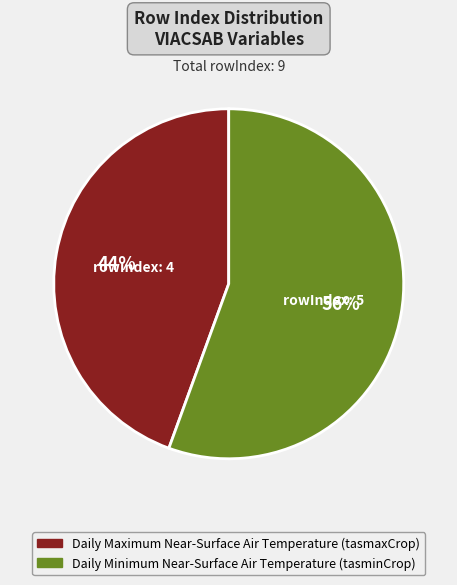

Is it true that Daily Minimum Near-Surface Air Temperature (tasminCrop) is 61% of the pie?

False